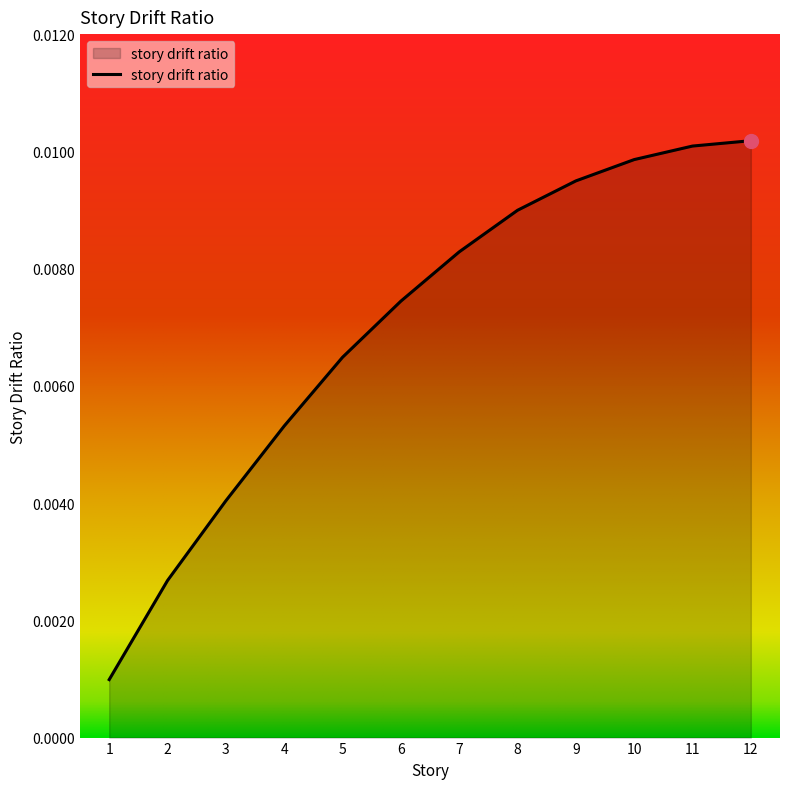

Count the number of data series in this chart.

1